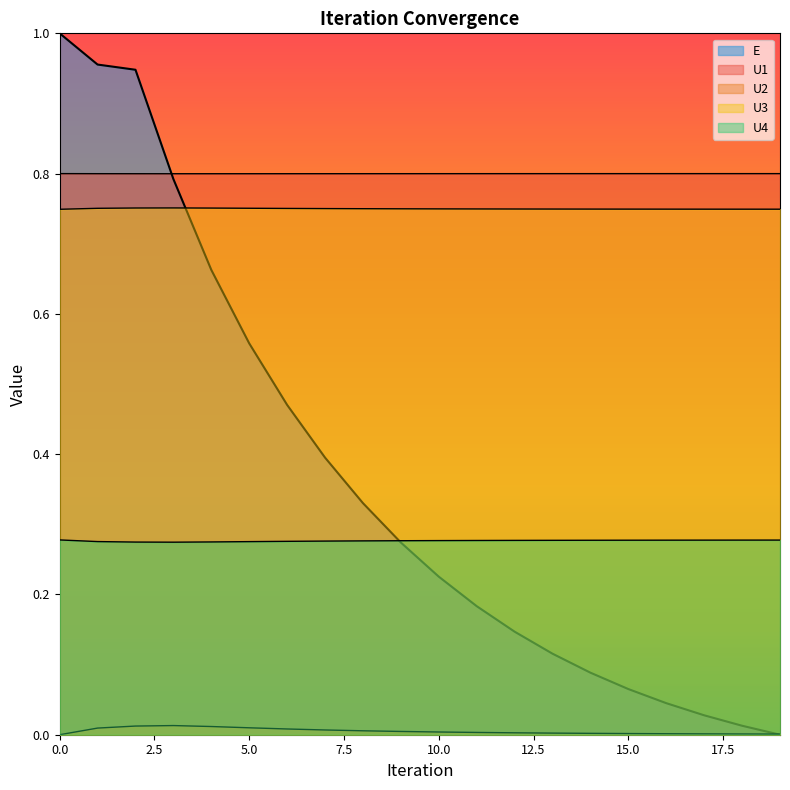

The U2 series shows 0.0 at 12. True or false?

False